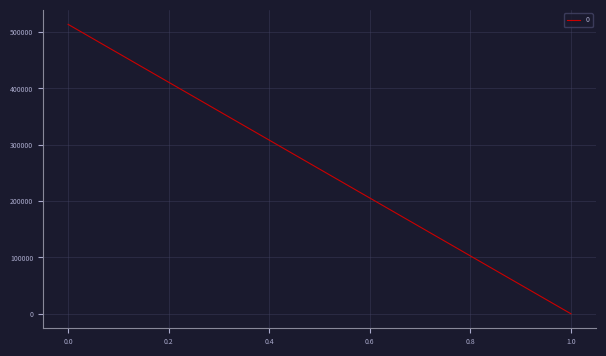

Reading left to right, what are all the values shown in this chart?

0=513751.2	1=59.3